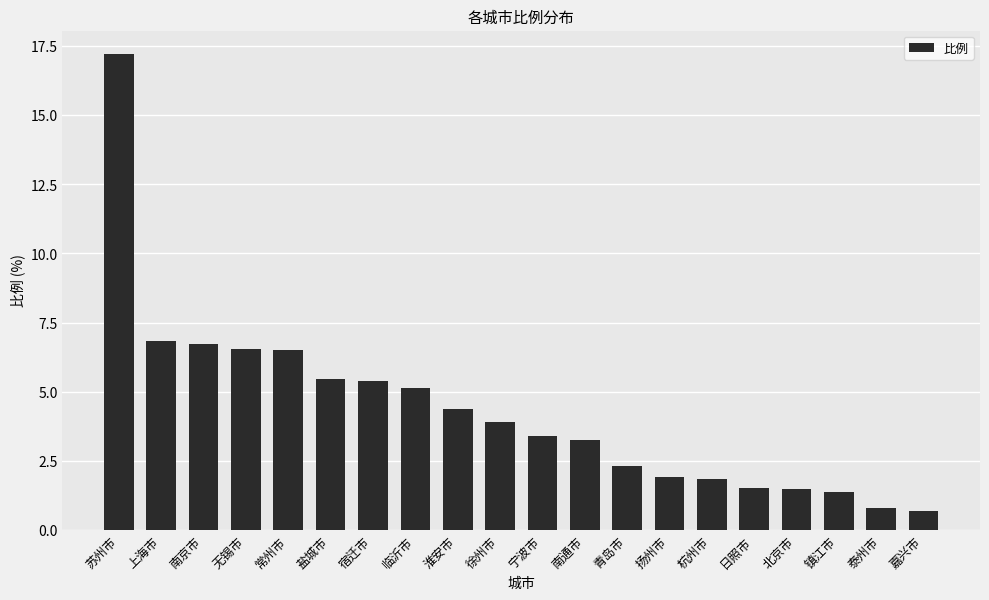

What is the sum of the values at 上海市 and 淮安市?

11.2